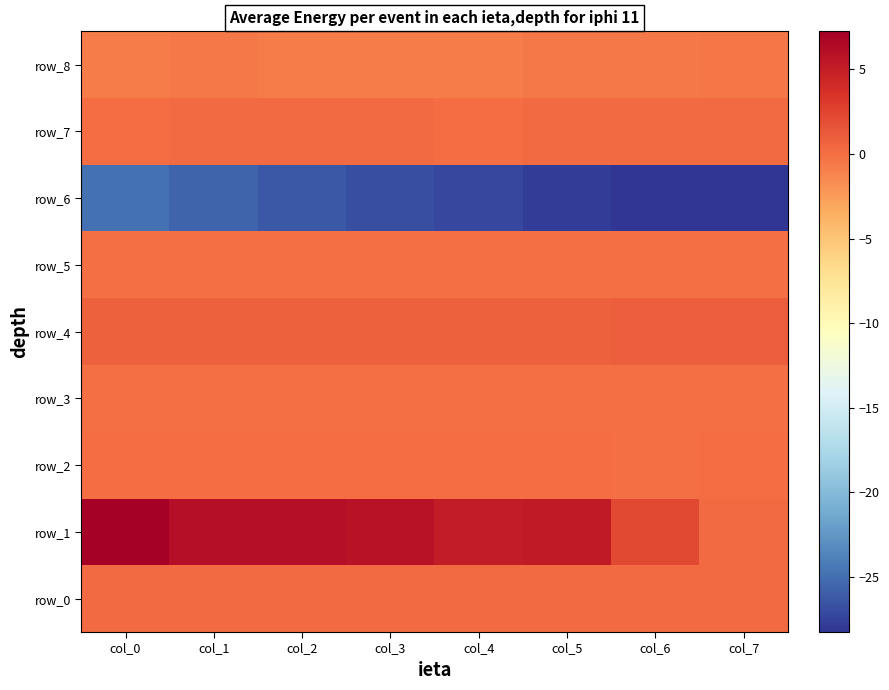

The row_3 series shows -0.0 at col_3. True or false?

True